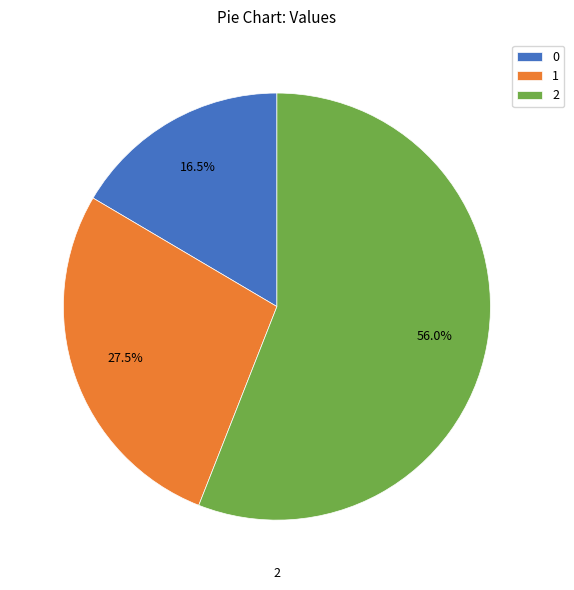

Is there a majority slice in this chart?

Yes